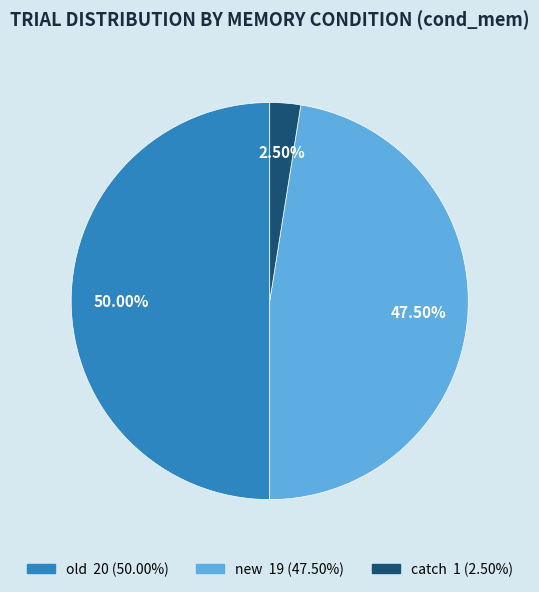

Which category has the smallest portion of the pie?

catch